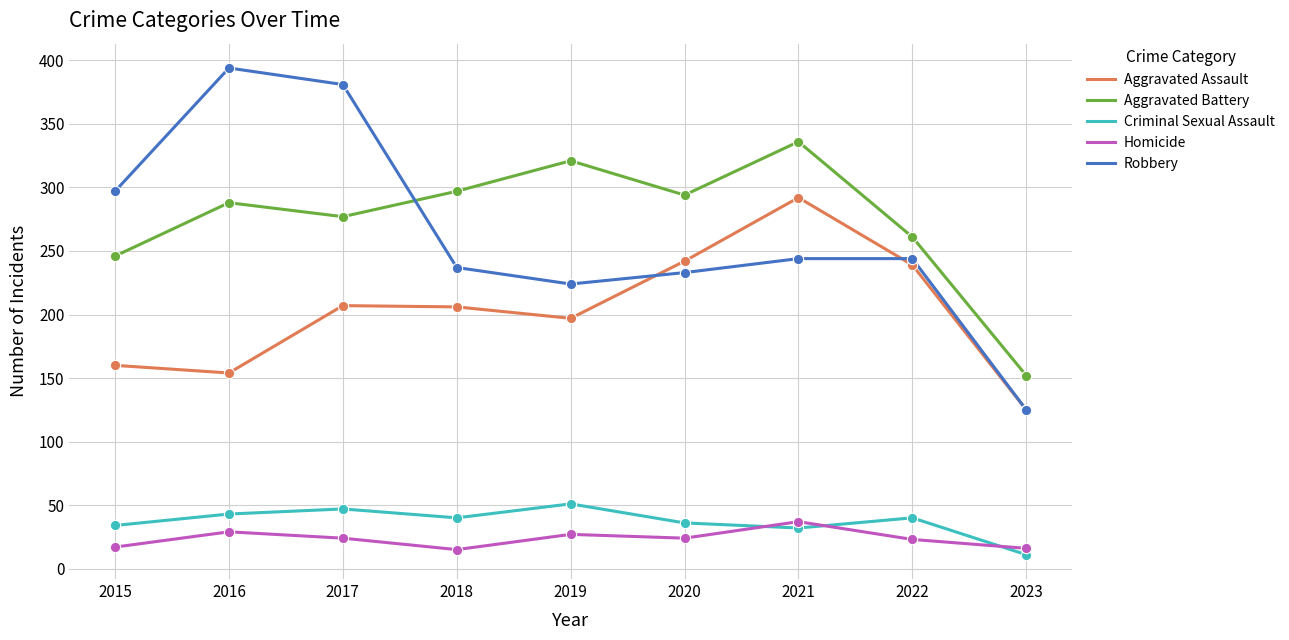

At how many categories does at least one series exceed 44?

9